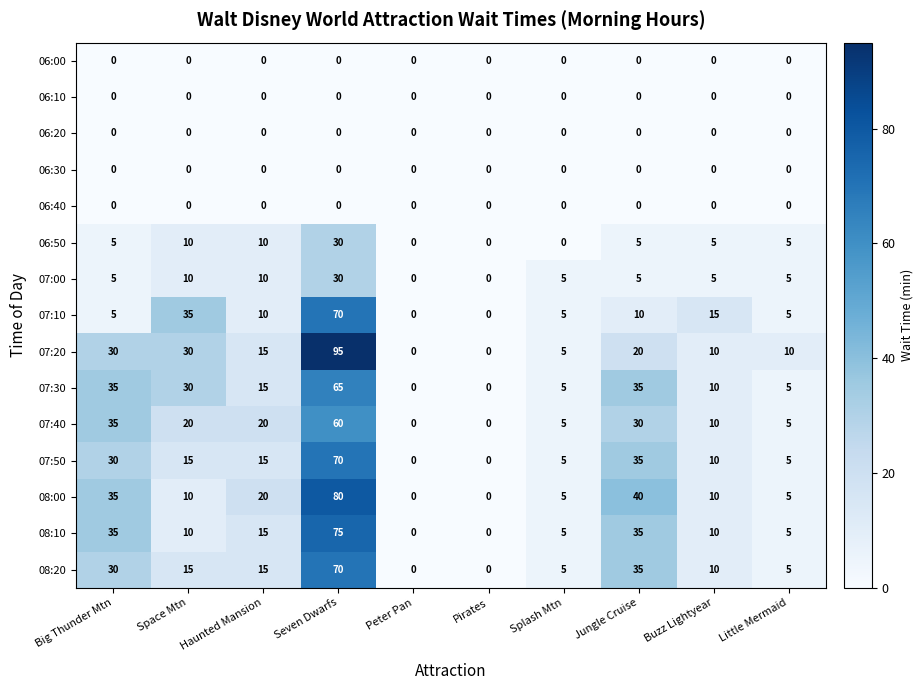

What is the average value of the 07:00 series?

8